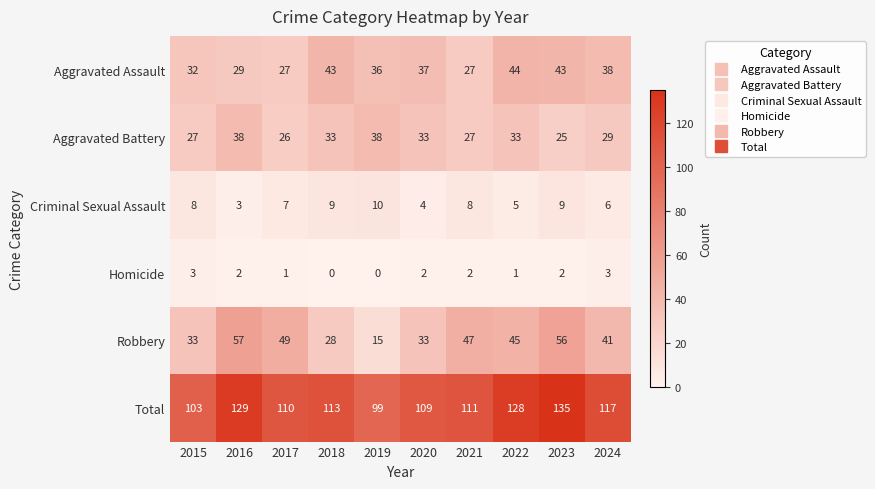

At which category is the sum across all series the highest?

2023